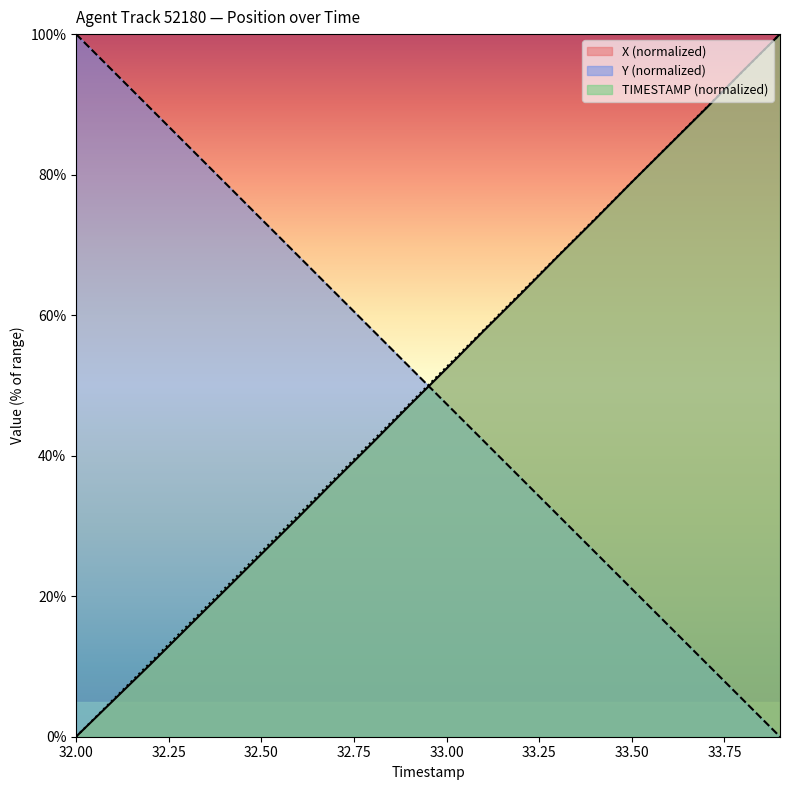

Rank the series by their maximum value, from highest to lowest.

X, Y, TIMESTAMP